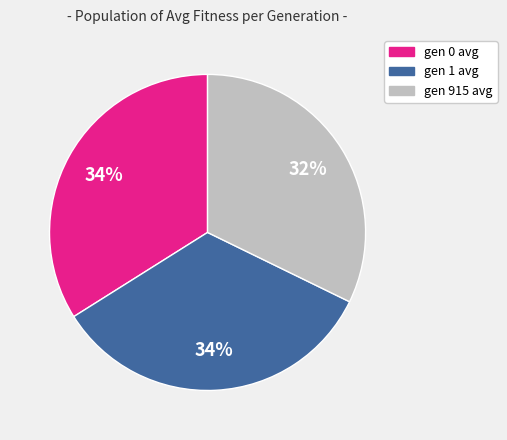

To the nearest percent, what portion does gen 0 avg represent?

34%